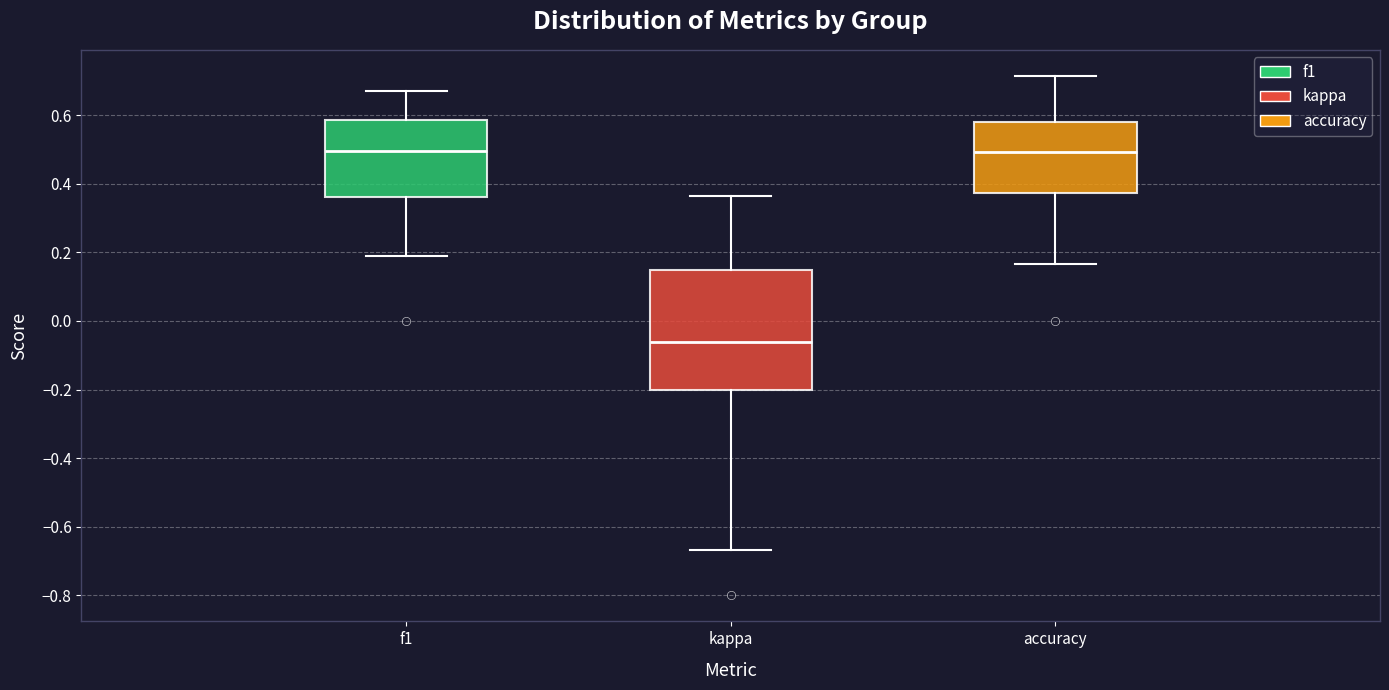

Which box is the tallest, from its lower edge to its upper edge?

kappa